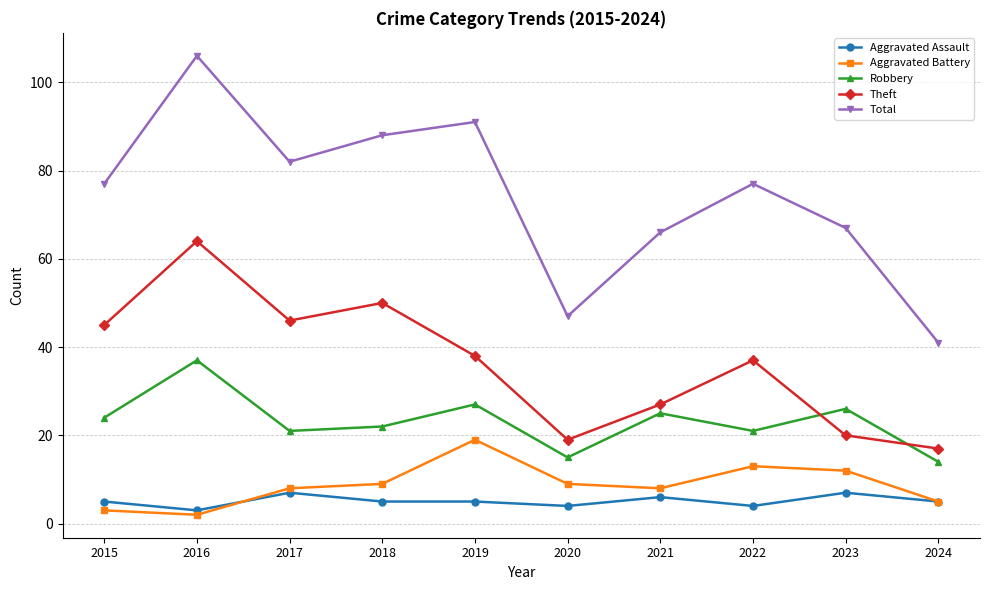

What is the maximum value shown in the chart?

106